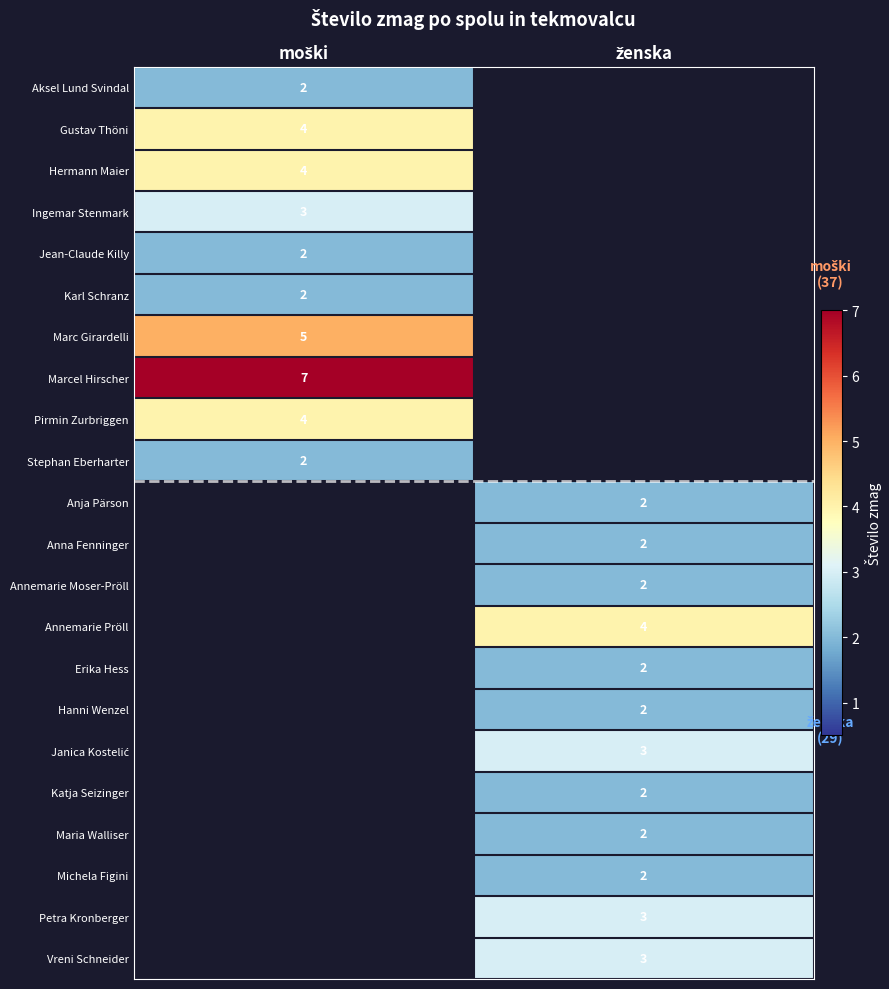

At how many categories does at least one series exceed 6?

1